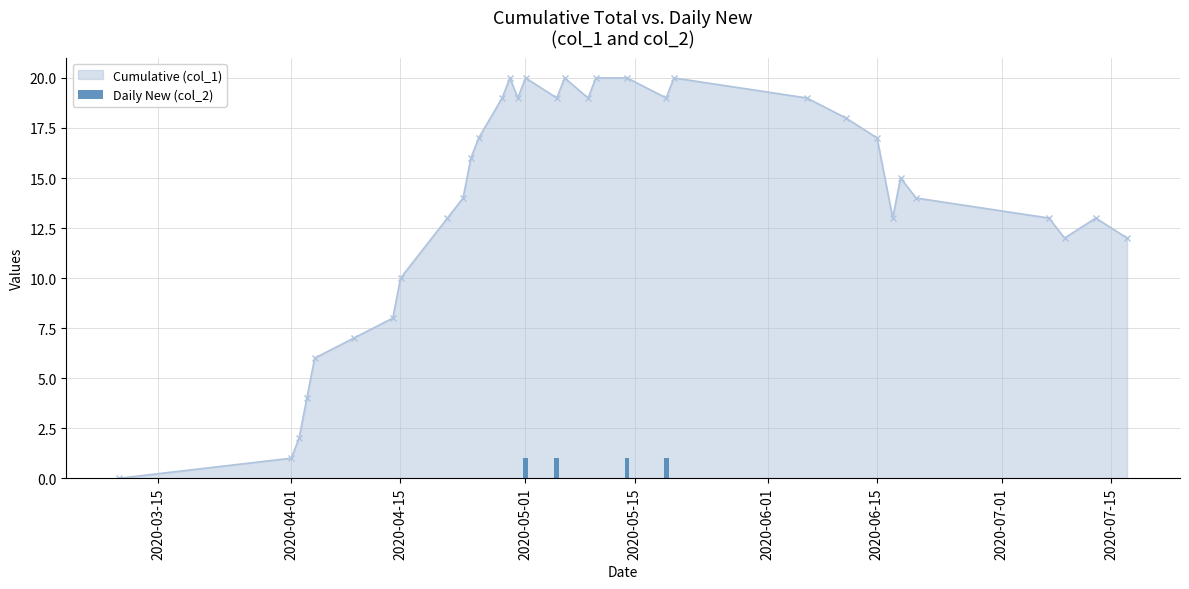

Are the bars horizontal?

No